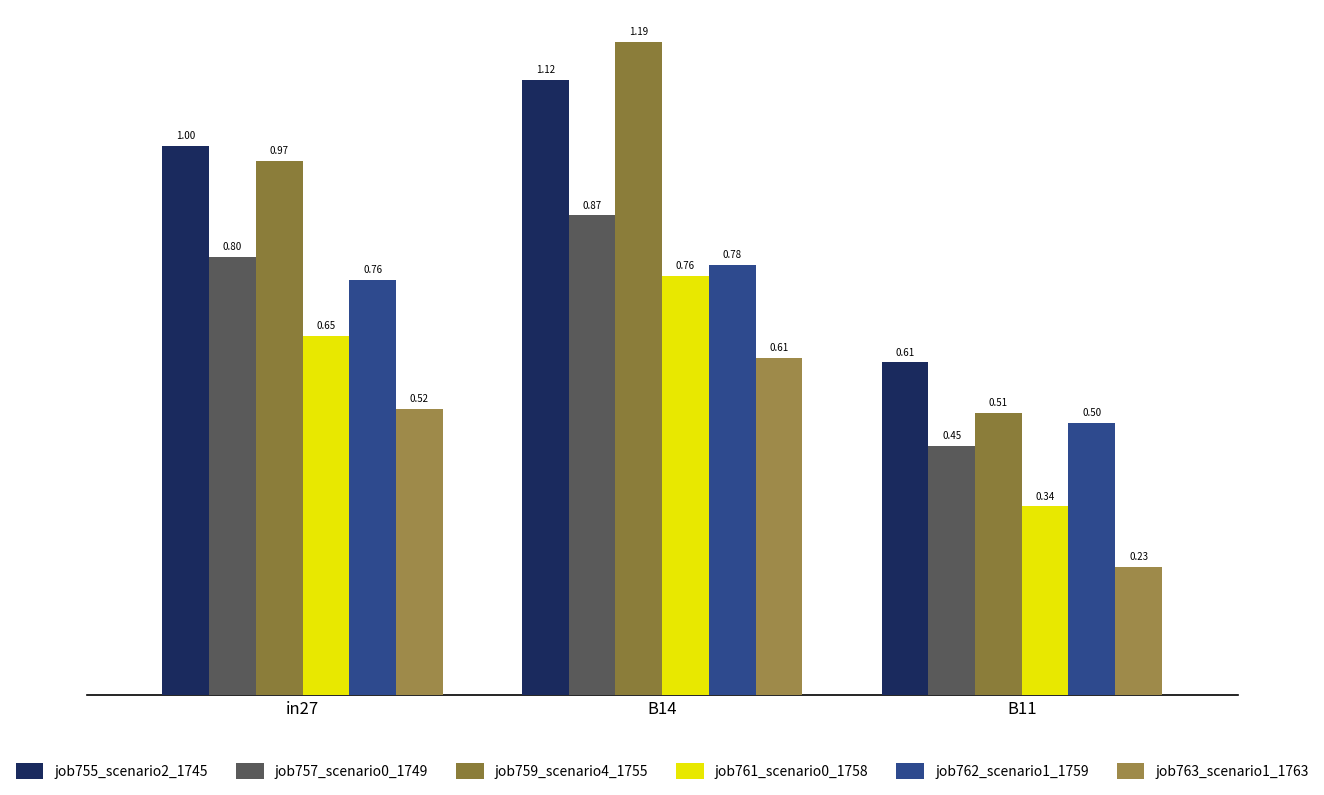

Between in27 and B11, which series saw the biggest shift?

job759_scenario4_1755